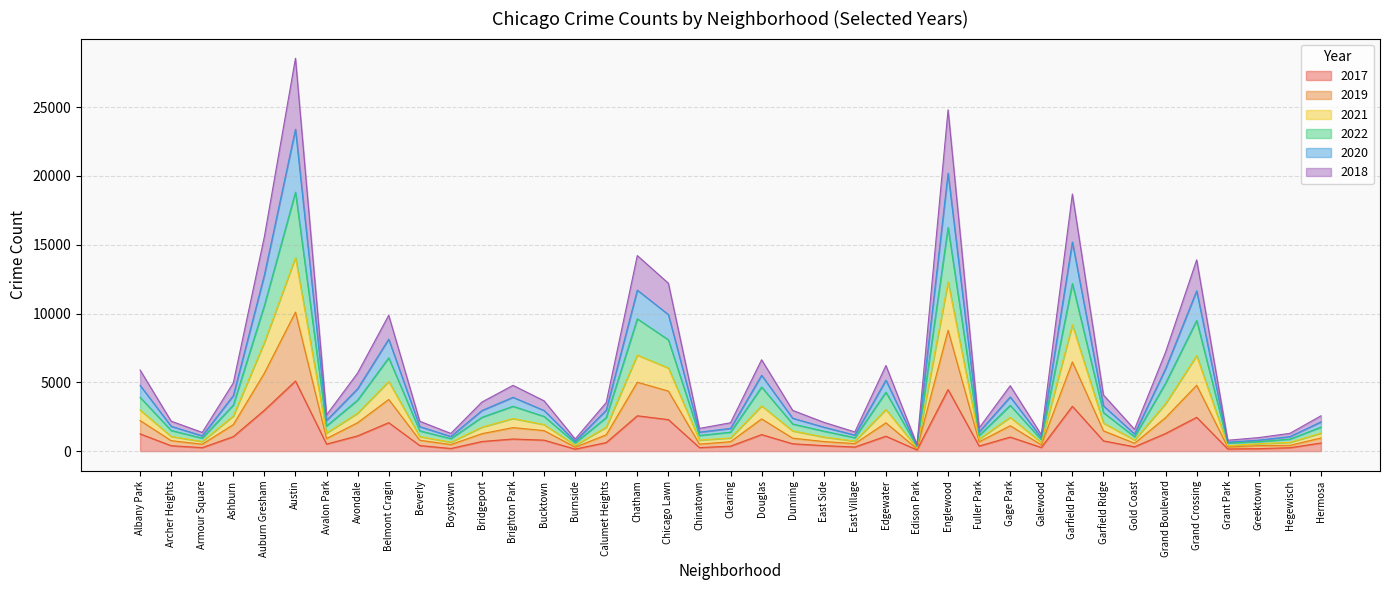

How many interior local peaks does the 2018 series have?

10